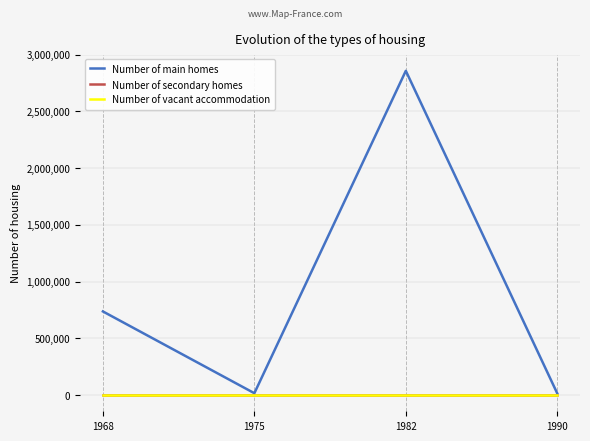

At which category does the chart reach its minimum across all series?

1968